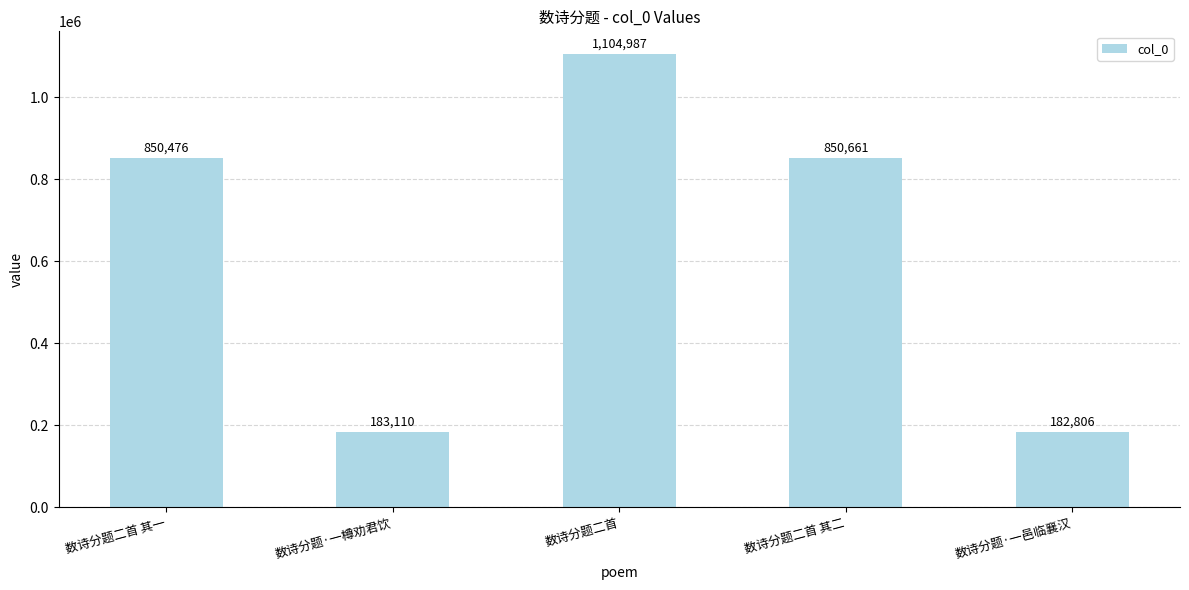

What value does the data have at 数诗分题二首 其二, to the nearest 10?

850660